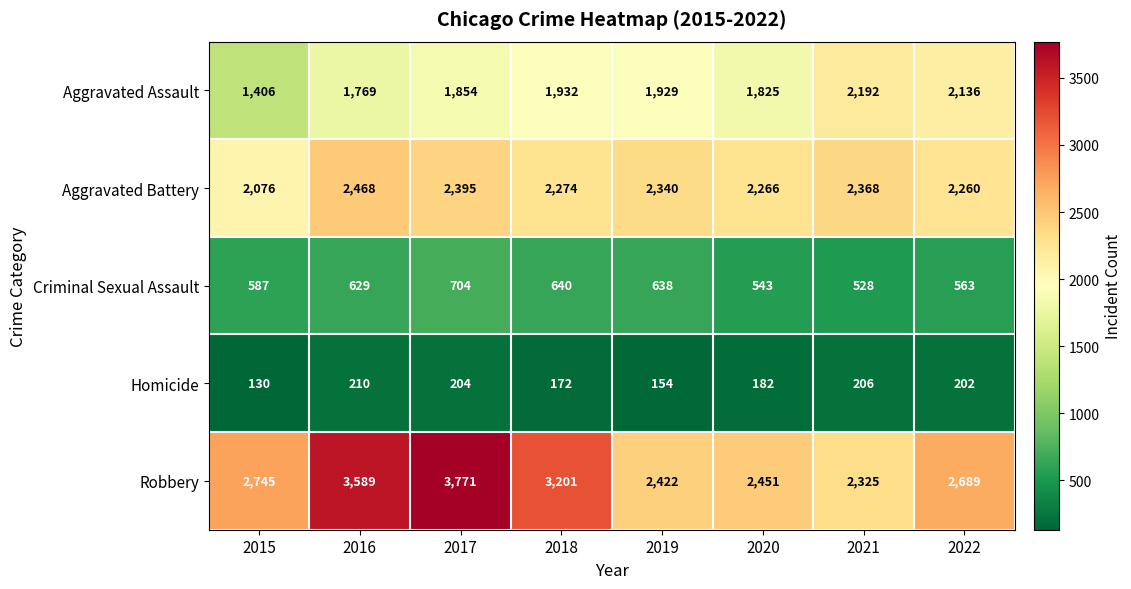

What is the average value of the Aggravated Assault series?

1880